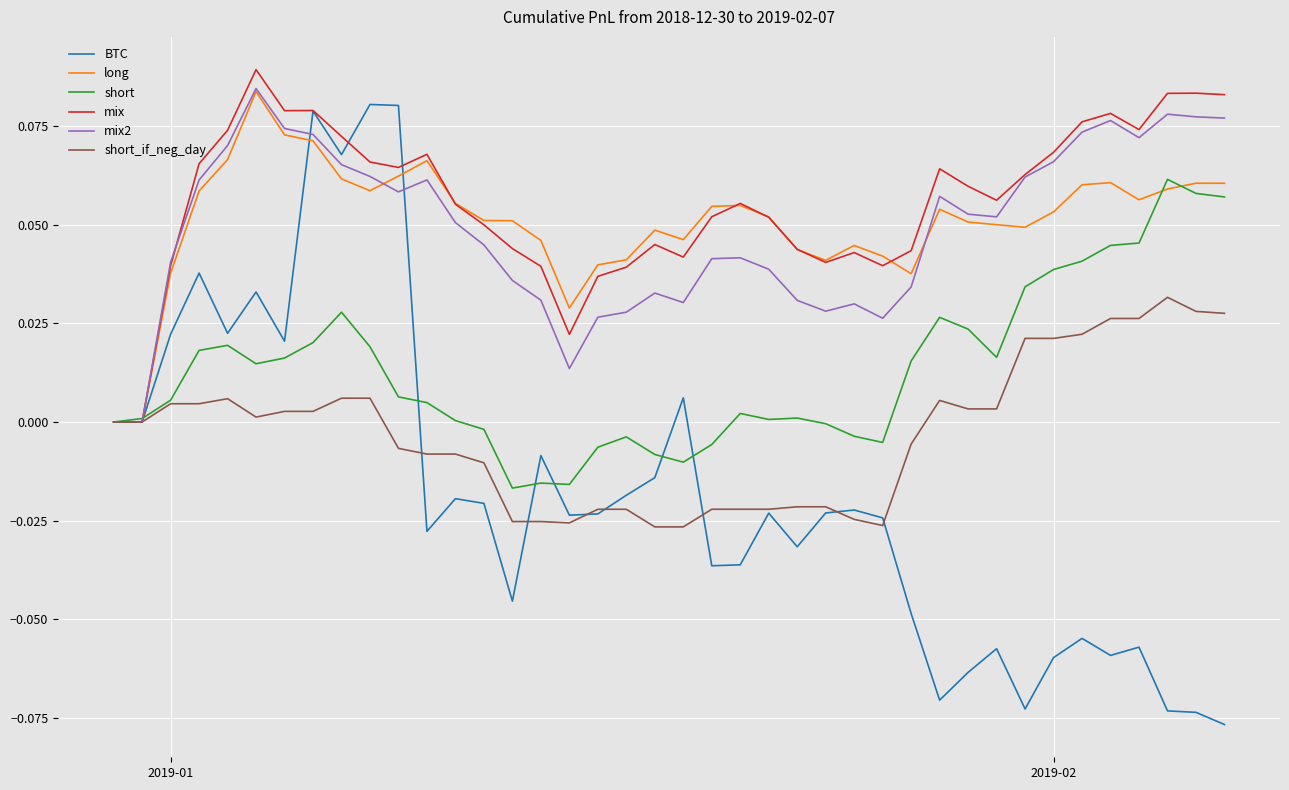

Which series has the widest spread of values?

BTC